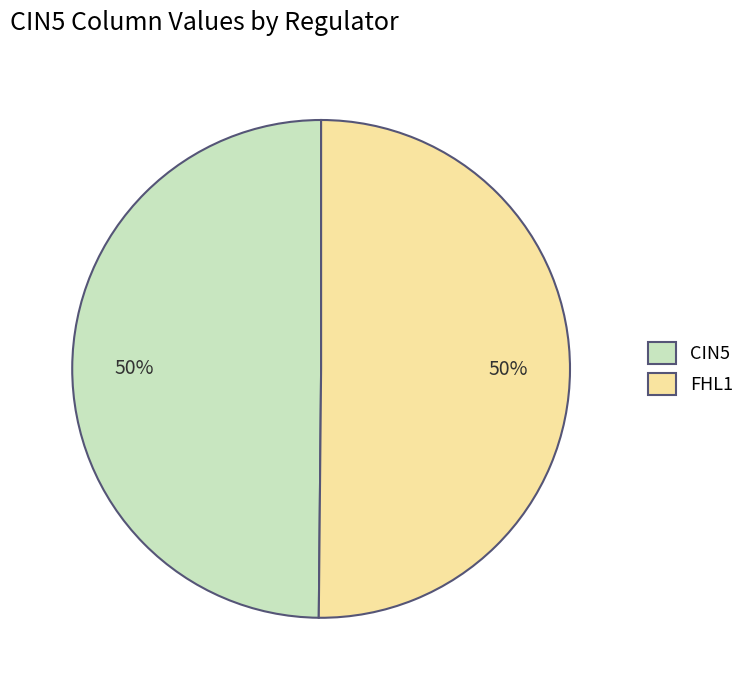

Is the sum of FHL1 and CIN5 greater than half?

Yes